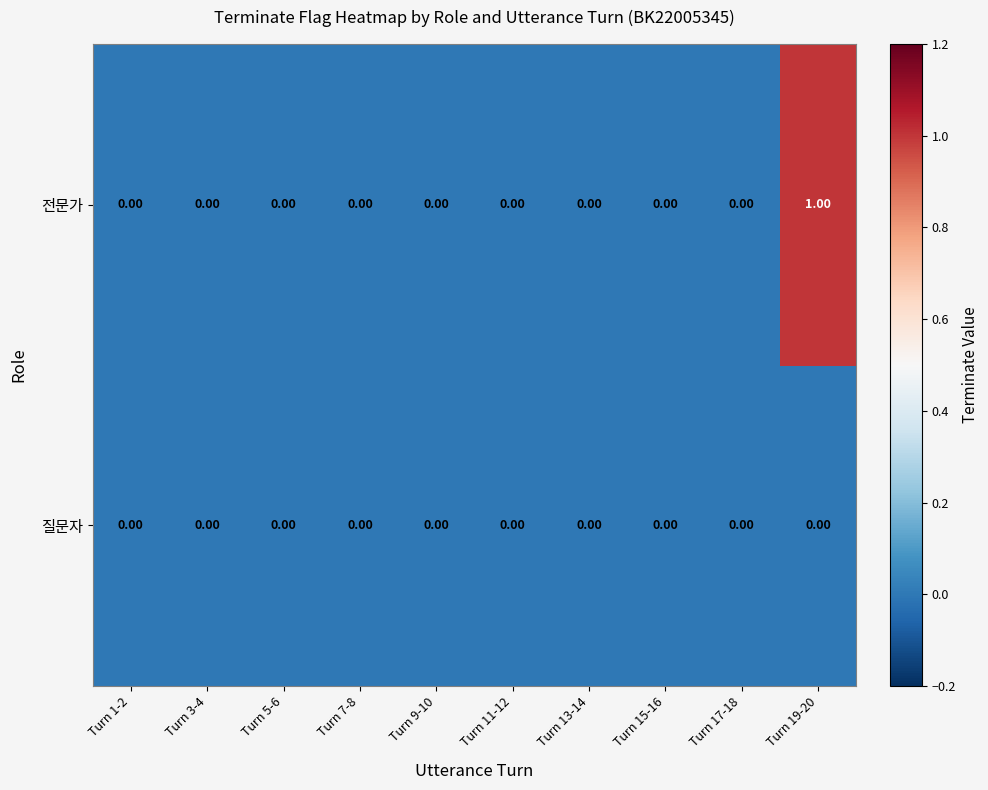

Rank the series by their maximum value, from highest to lowest.

전문가, 질문자